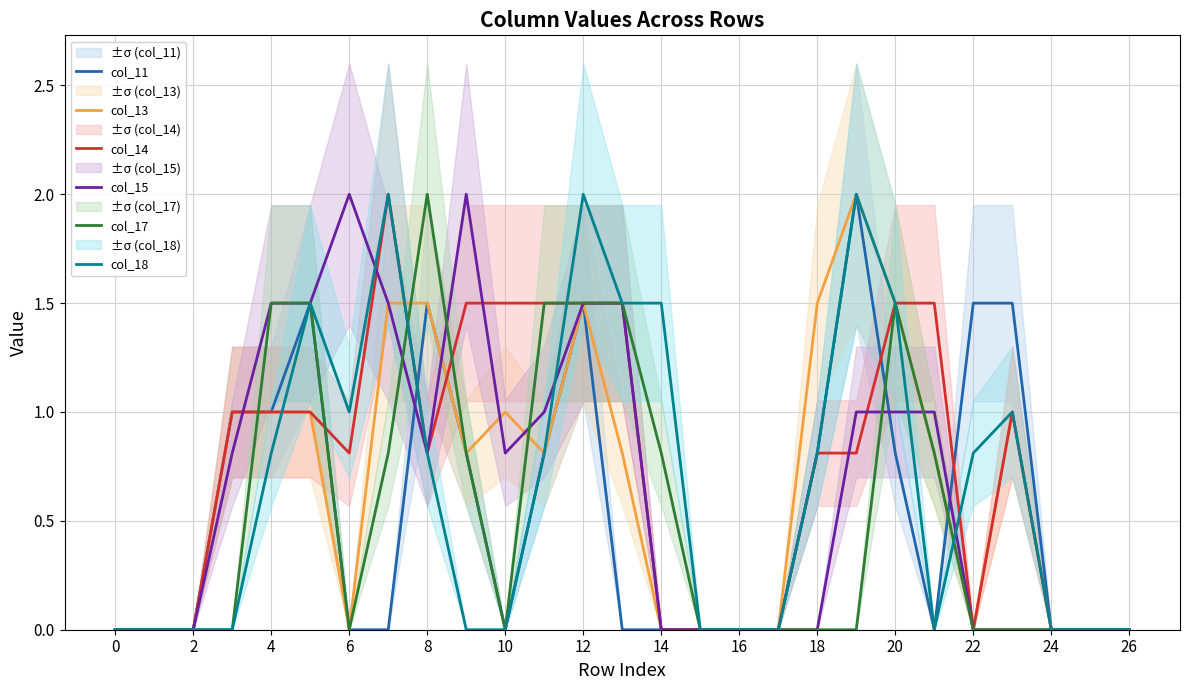

How many values in the col_14 series exceed 0?

16